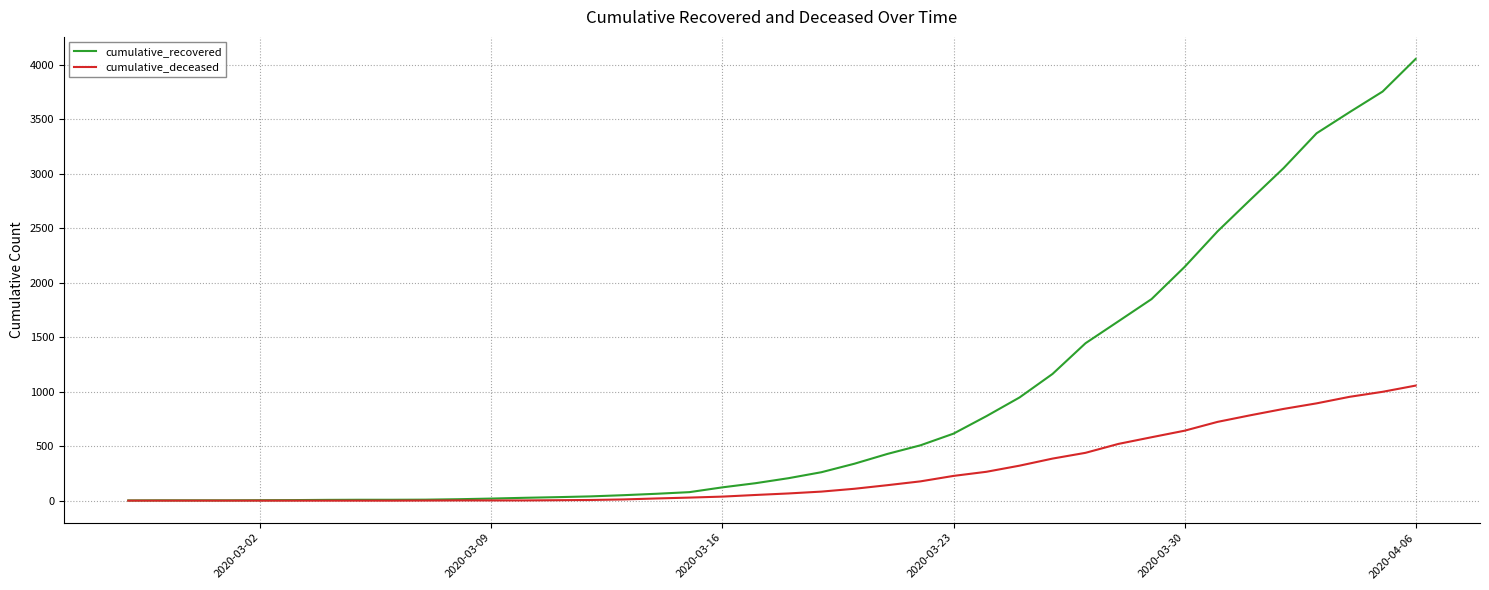

What is the maximum value shown in the chart?

4054